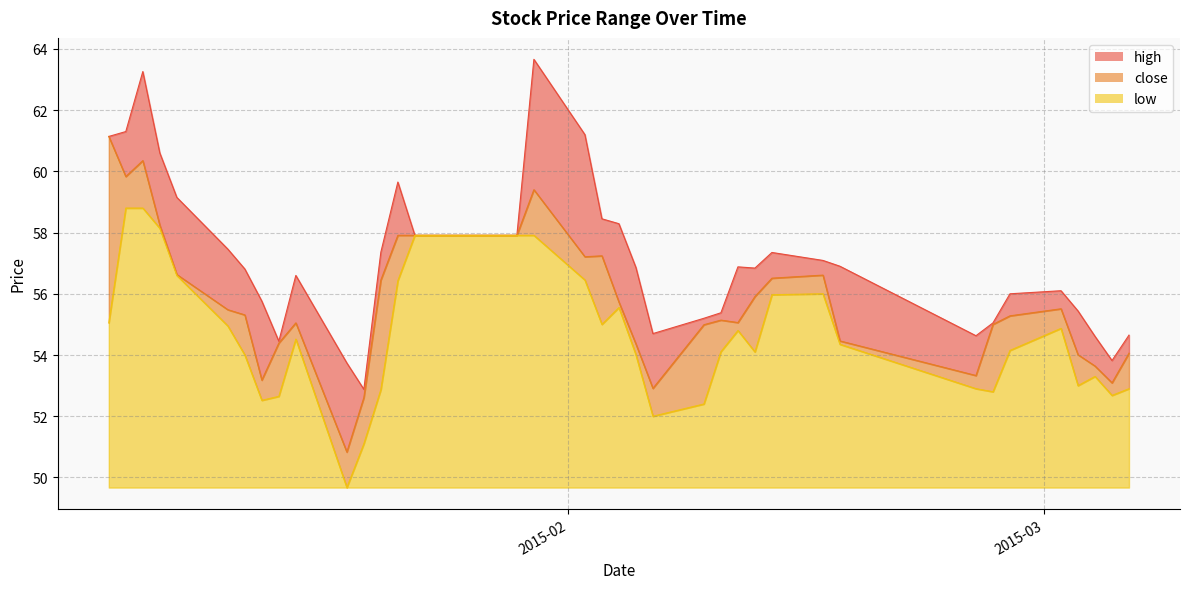

True or false: low and high cross at least once.

False